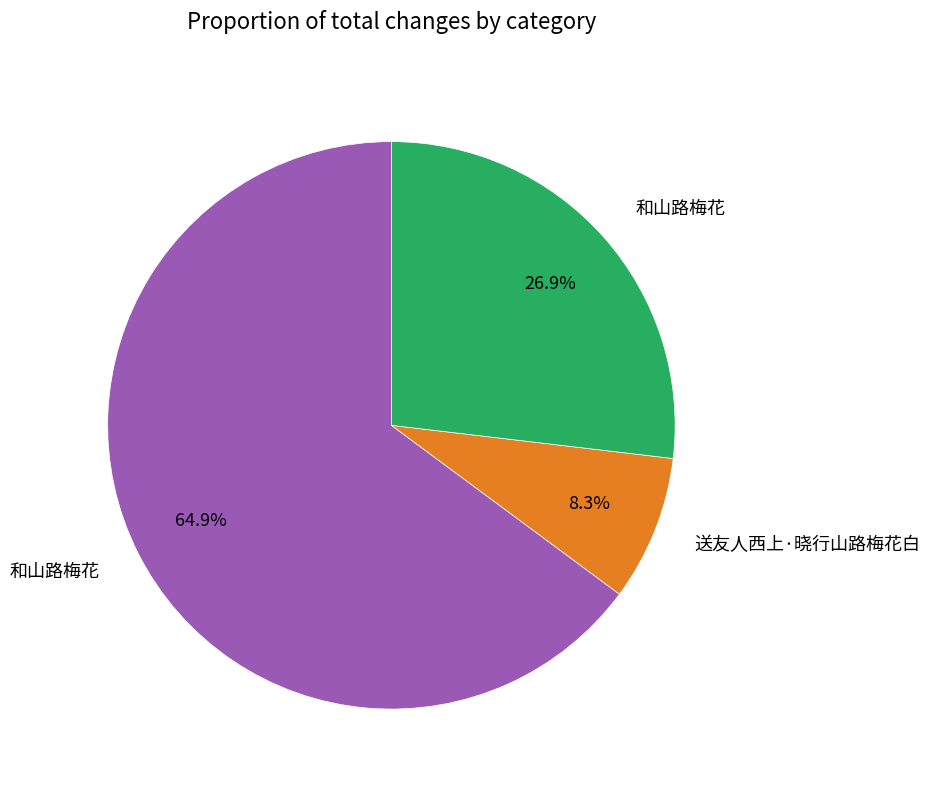

Is there any slice that represents more than half of the pie?

Yes